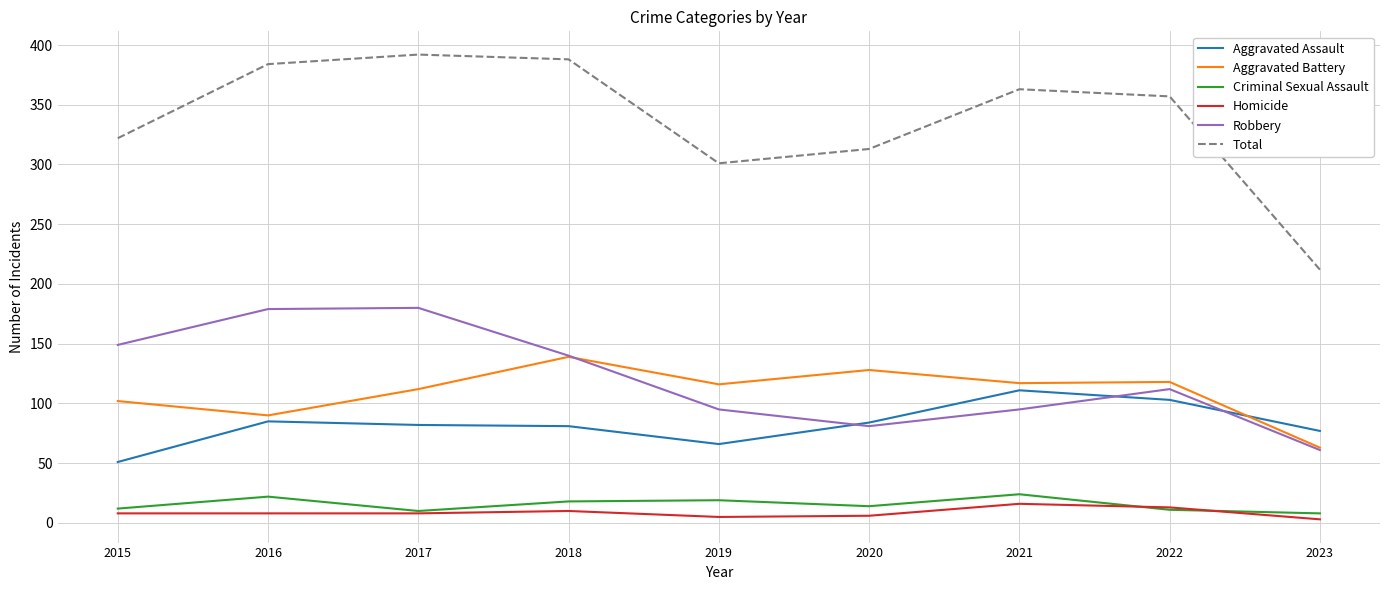

What is the minimum value for Total?

212